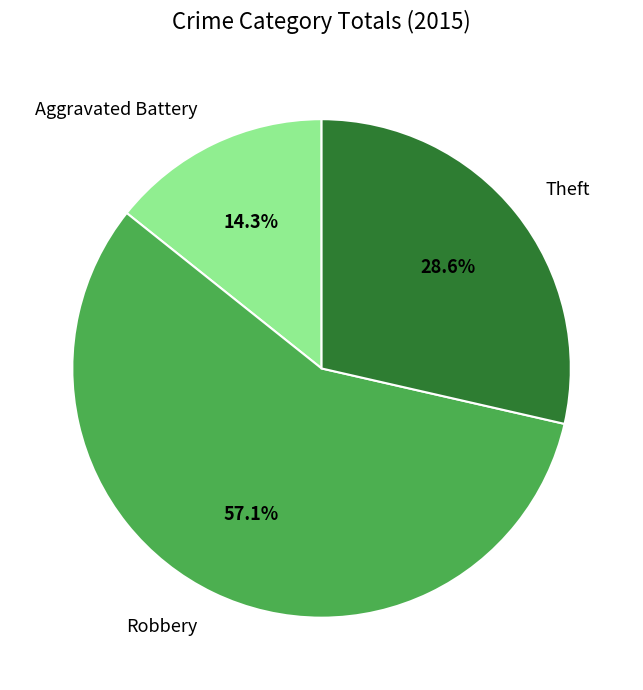

To the nearest percent, what portion does Robbery represent?

57%